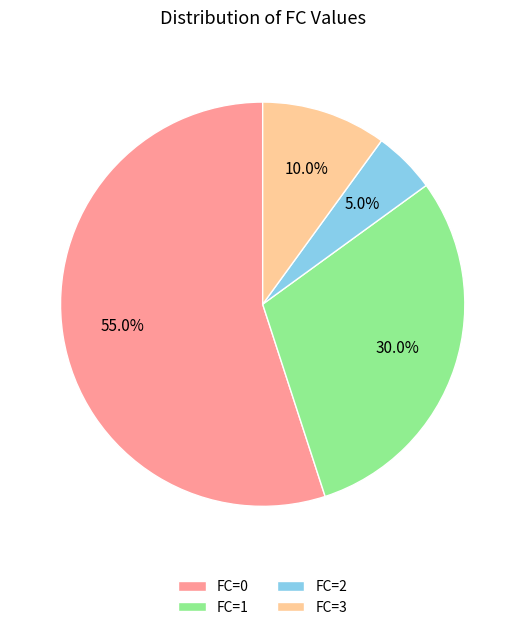

Between FC=1 and FC=2, which is larger?

FC=1